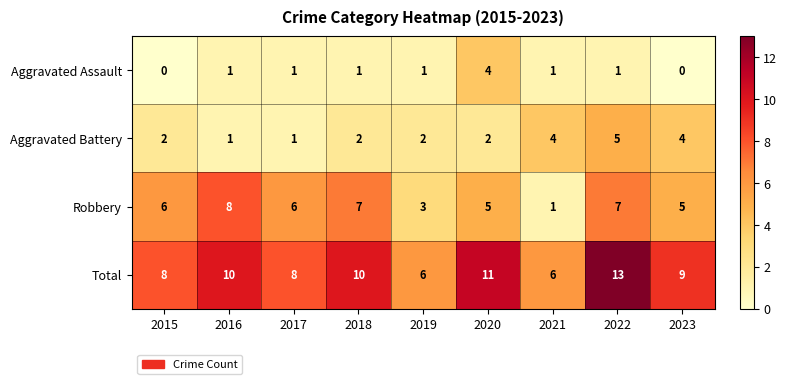

Which series changed the most between 2016 and 2022?

Aggravated Battery